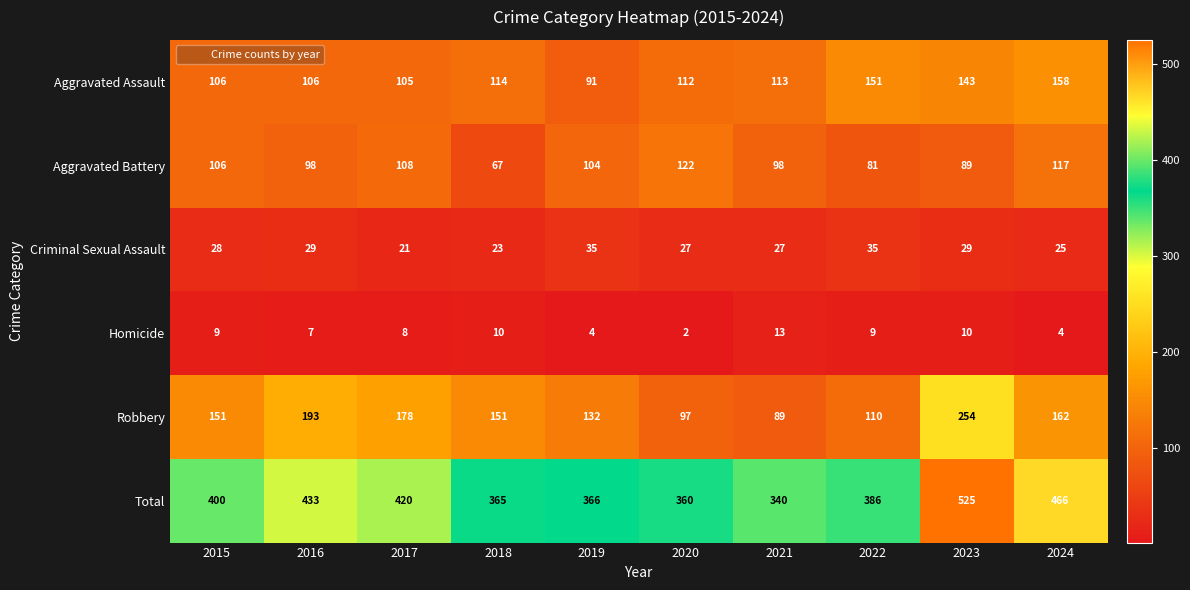

Count the number of data series in this chart.

6